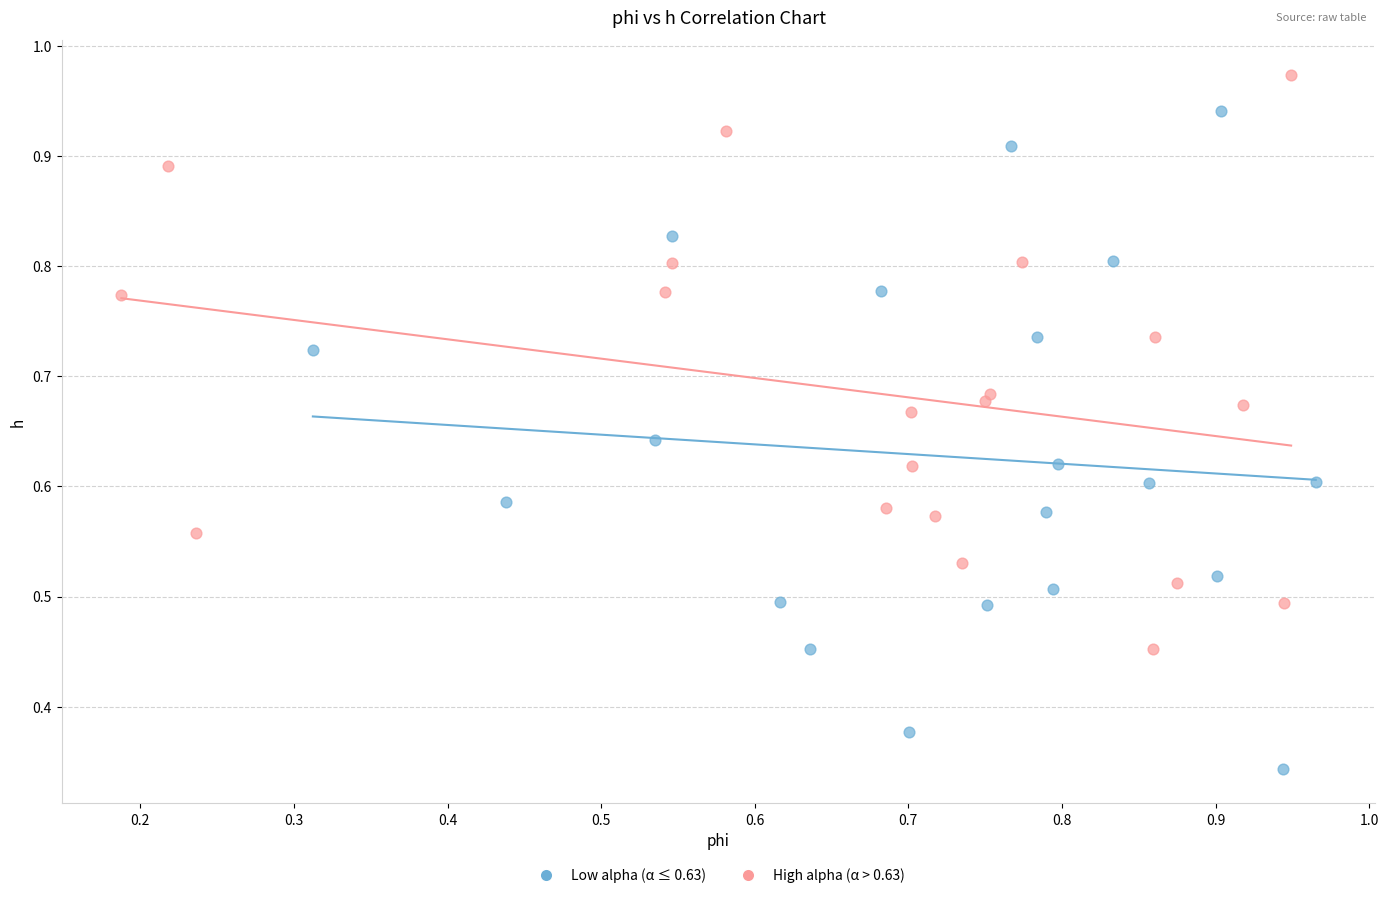

Which series reaches the minimum Y coordinate?

Low alpha (α ≤ 0.63)